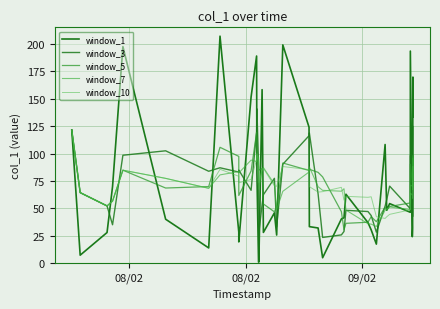

Does the chart display data point markers on the line(s)?

No